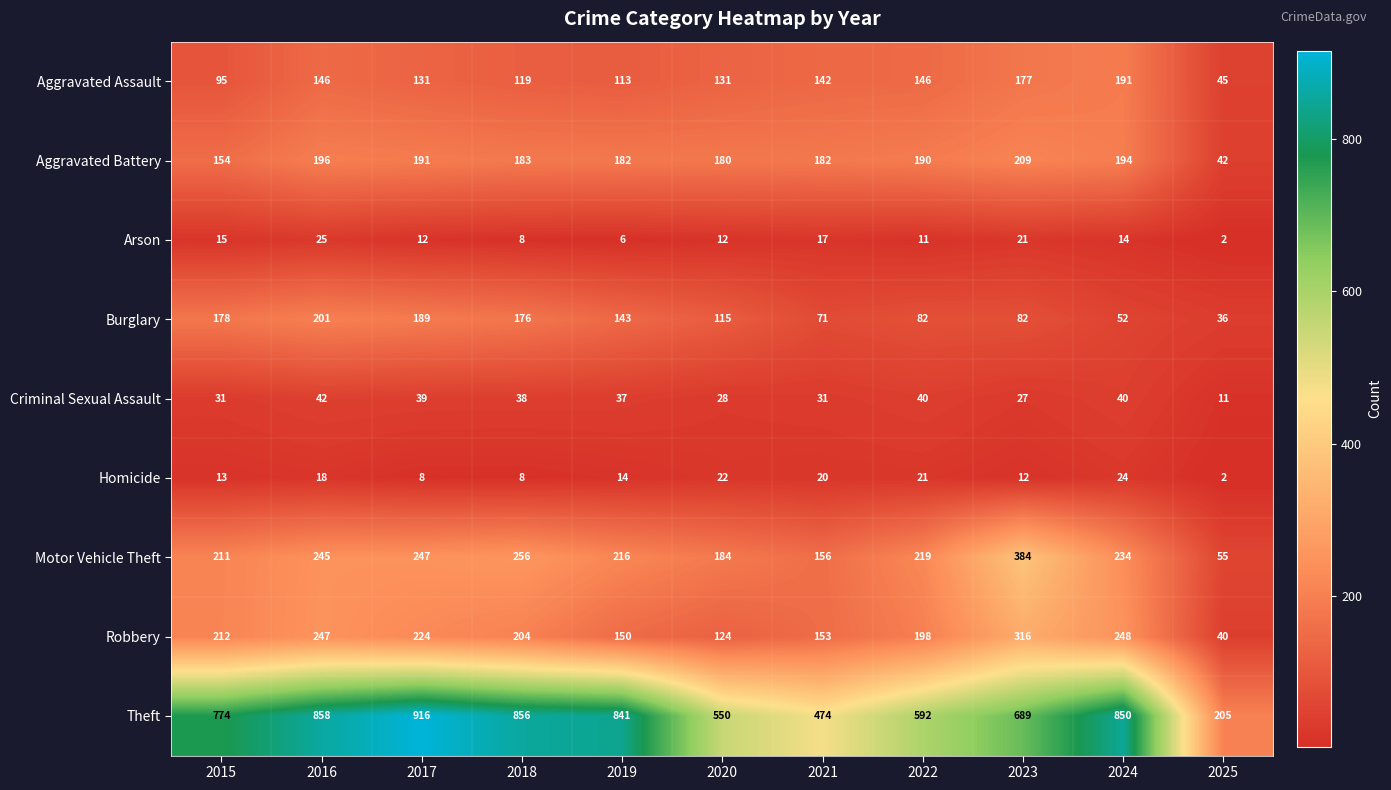

The value of Aggravated Battery at 2018 is 183. True or false?

True